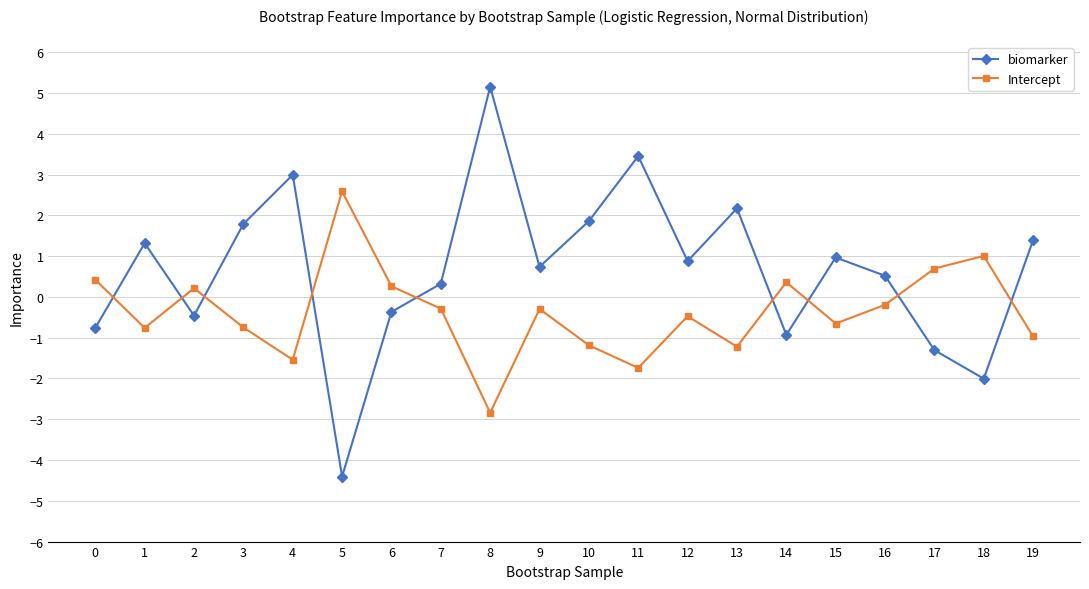

What is the difference between the maximum and minimum values in the Intercept series?

5.4